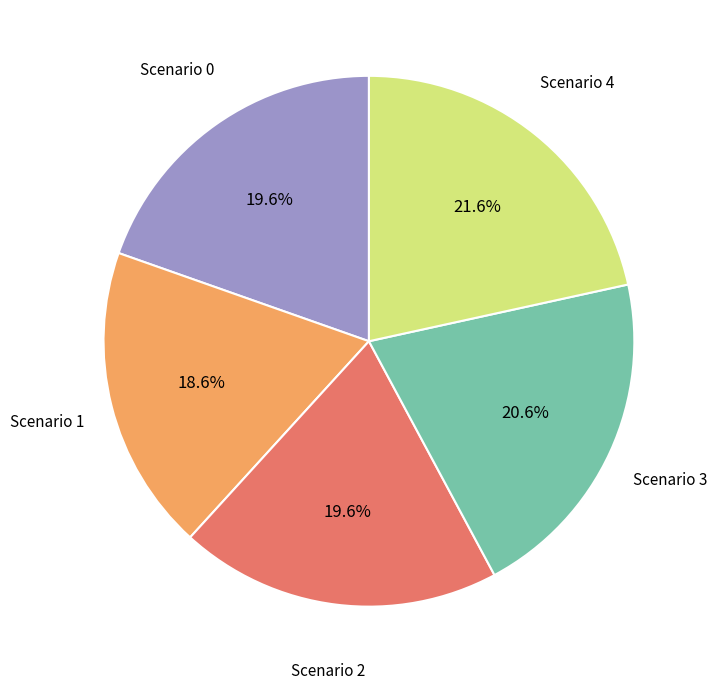

What is the ratio of the value at Scenario 1 to the value at Scenario 4?

0.9